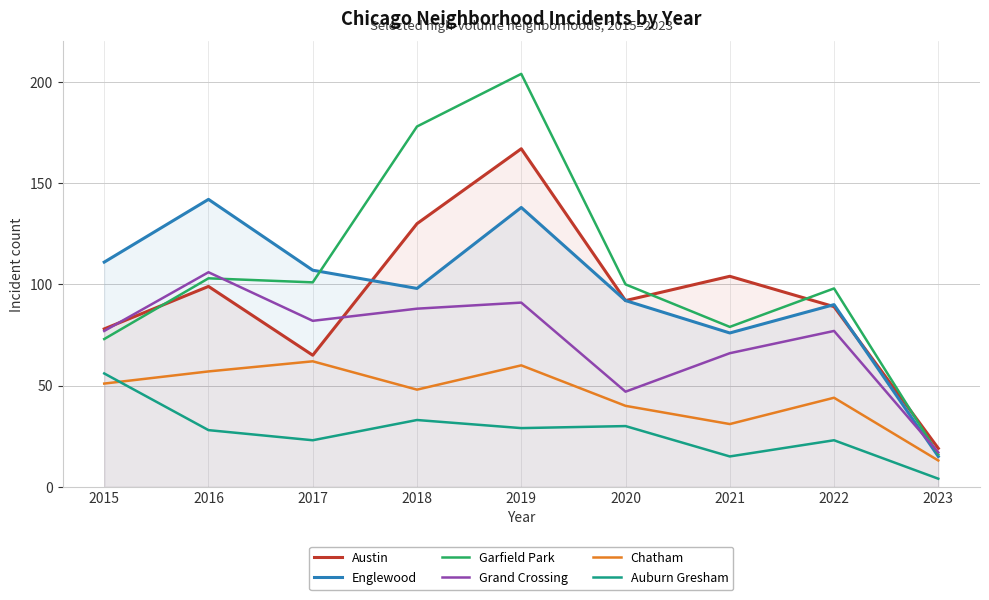

What is the sum of all Garfield Park values?

952